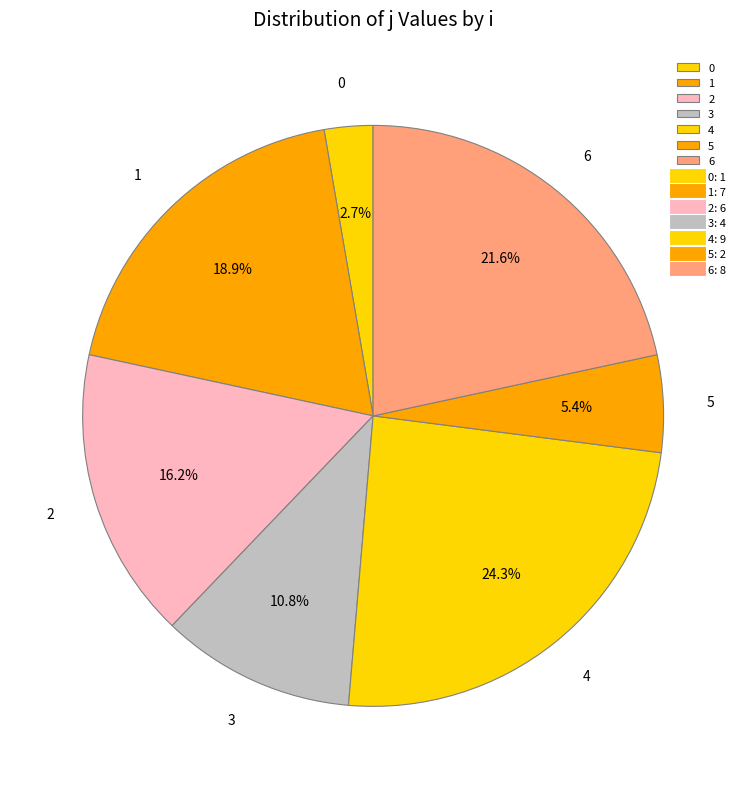

To the nearest percent, what is the average slice percentage?

14%